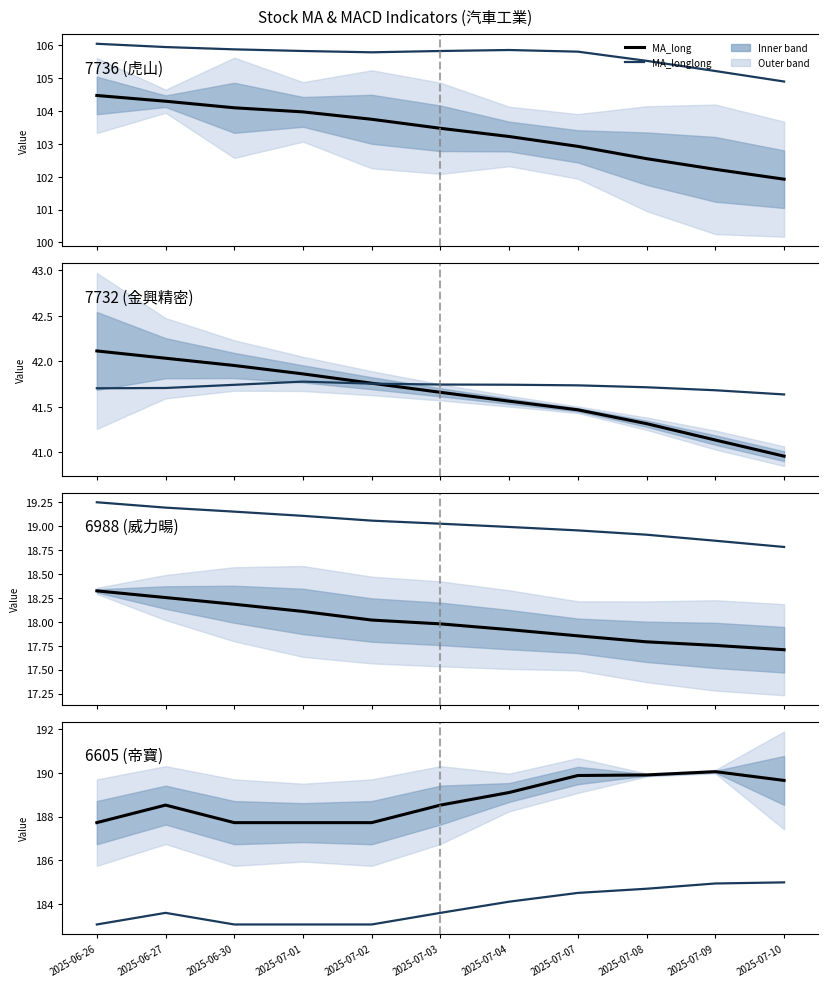

What is the value of the MA_long point at the 11th from the left?

189.7